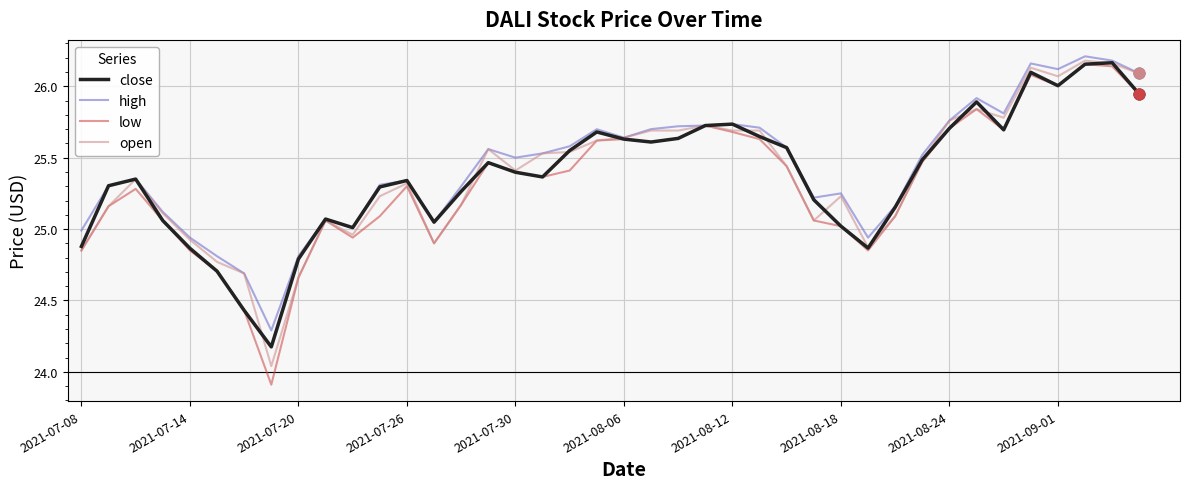

Which series has the largest total across all categories?

high